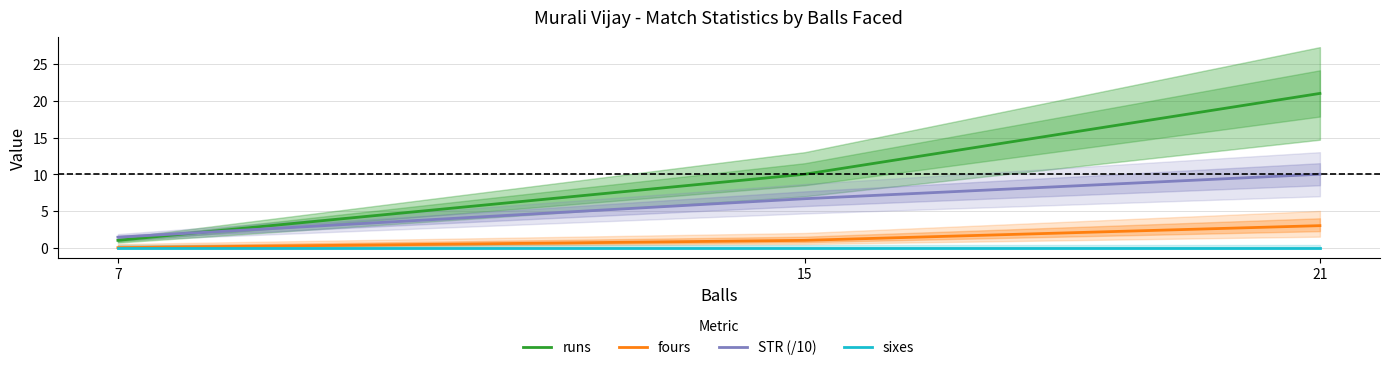

What is the difference between the highest and lowest values at 7?

1.4